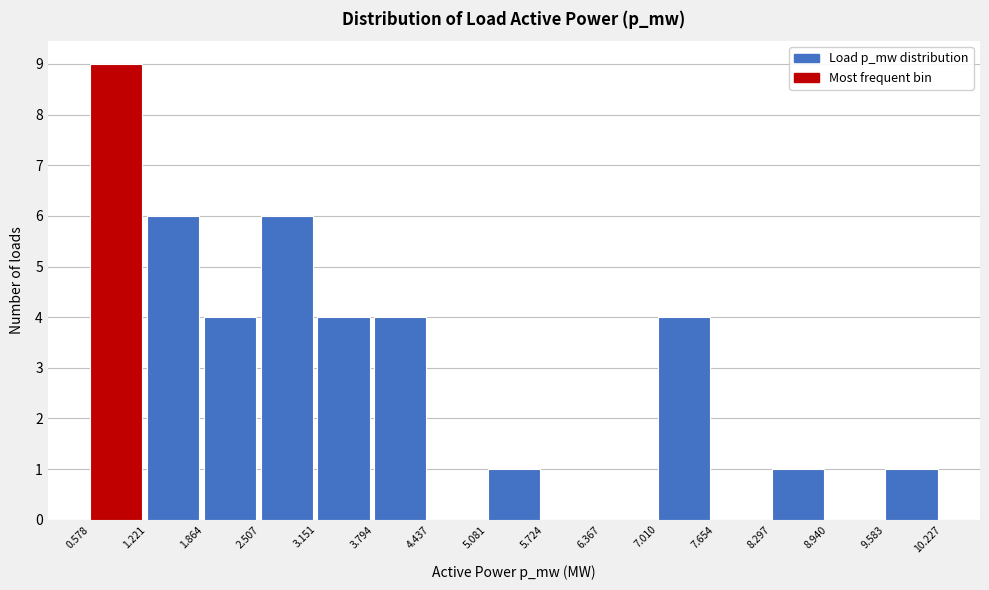

Reading left to right, list every bar in this chart as the range it spans on the x-axis followed by its height. The values are not printed on the chart, so give them approximately, as read against the axis.

0.578 to 1.221: 9
1.221 to 1.864: 6
1.864 to 2.507: 4
2.507 to 3.151: 6
3.151 to 3.794: 4
3.794 to 4.437: 4
4.437 to 5.081: 0
5.081 to 5.724: 1
5.724 to 6.367: 0
6.367 to 7.010: 0
7.010 to 7.654: 4
7.654 to 8.297: 0
8.297 to 8.940: 1
8.940 to 9.583: 0
9.583 to 10.227: 1